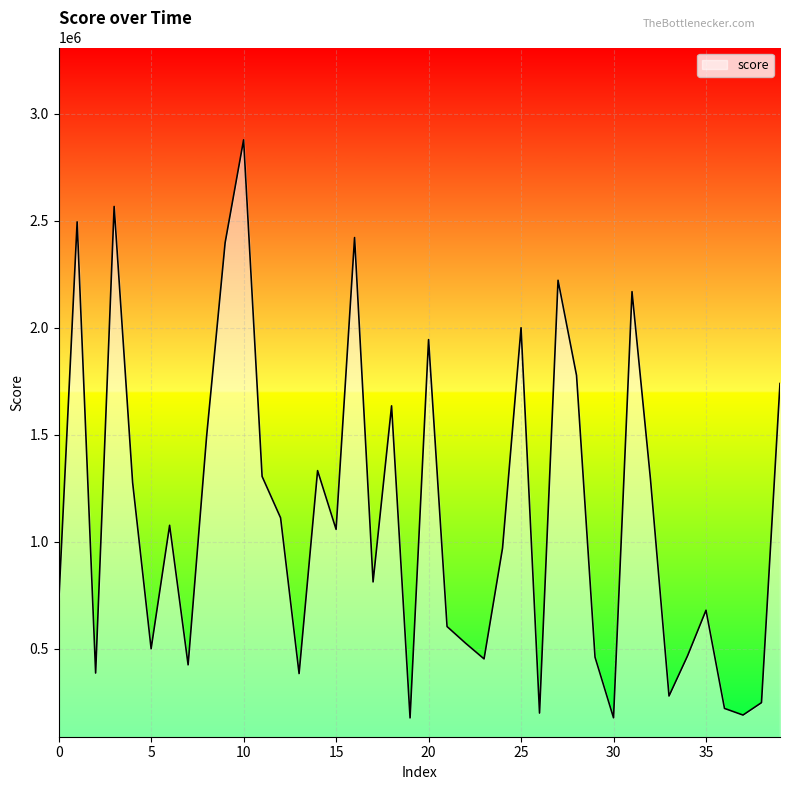

What is the average value?

1125311.5